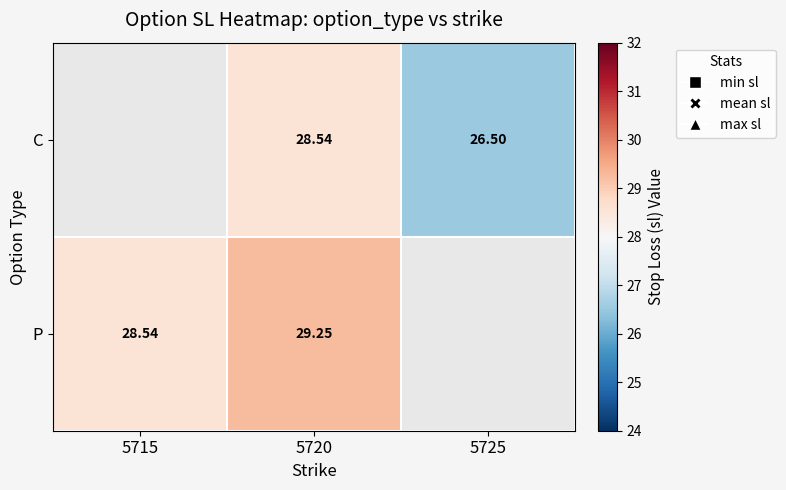

How many distinct data groups are displayed?

2